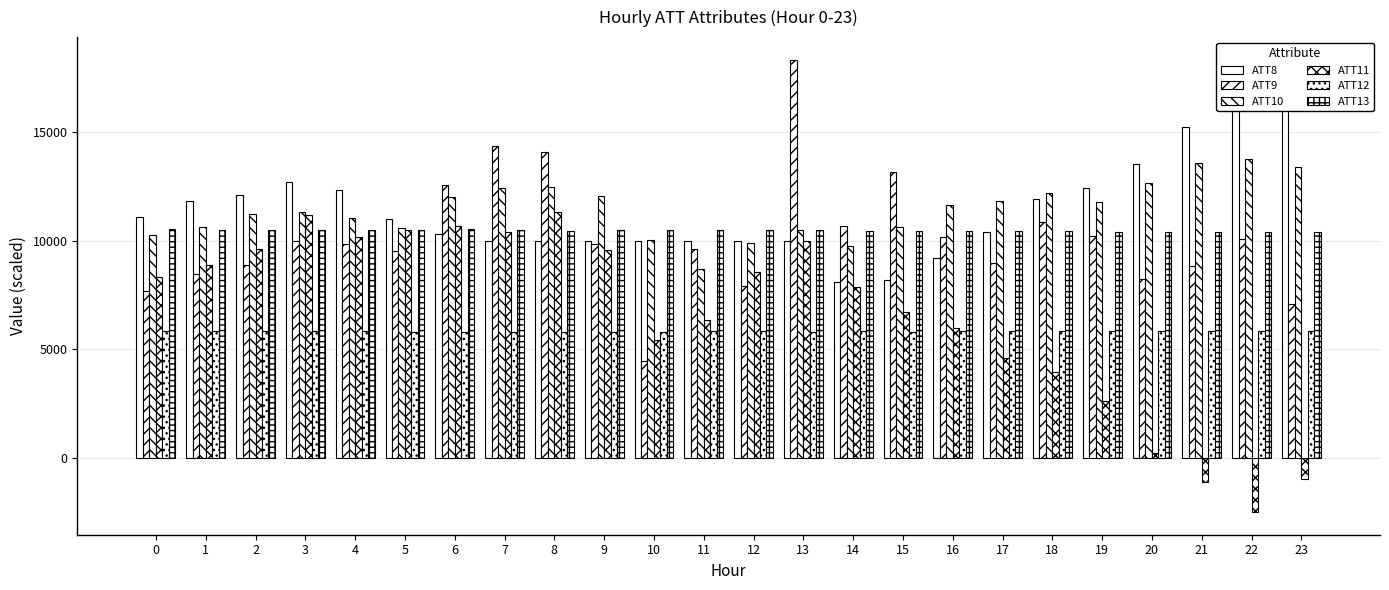

What is the sum of all ATT9 values?

243695.4